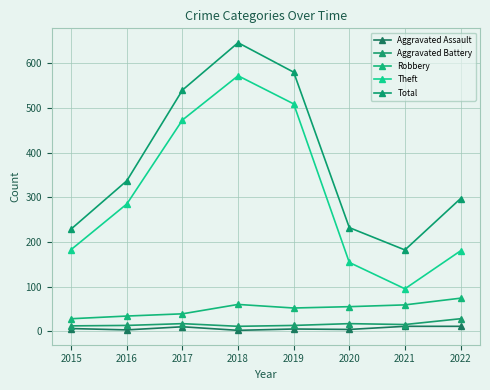

What is the value of the Aggravated Battery point at the 3rd from the left?

17